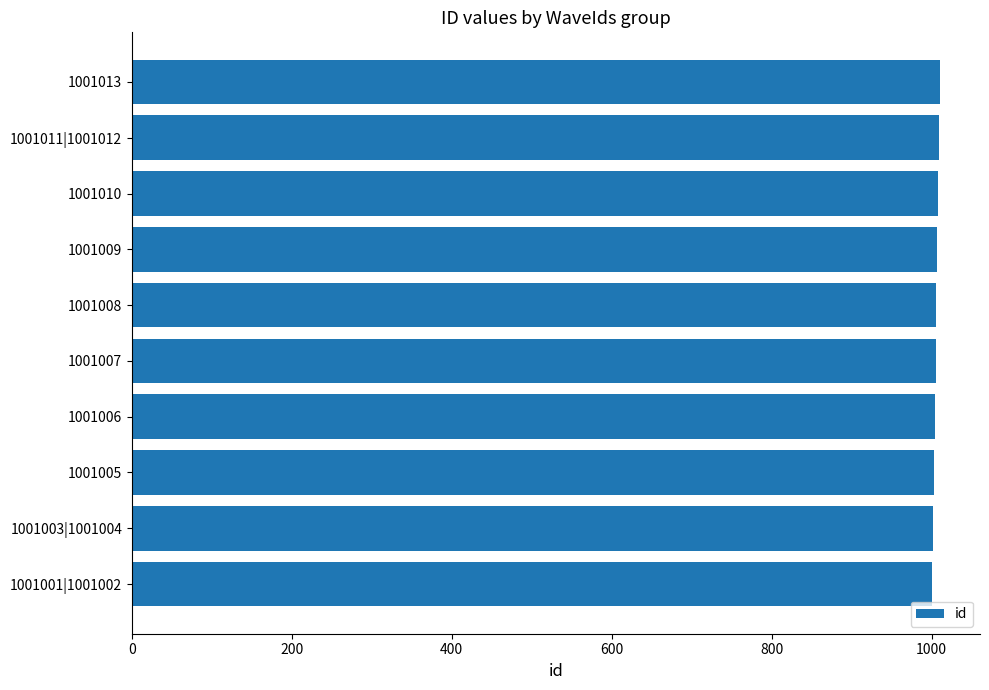

Approximately how many times larger is the value at 1001005 compared to 1001006?

1.0